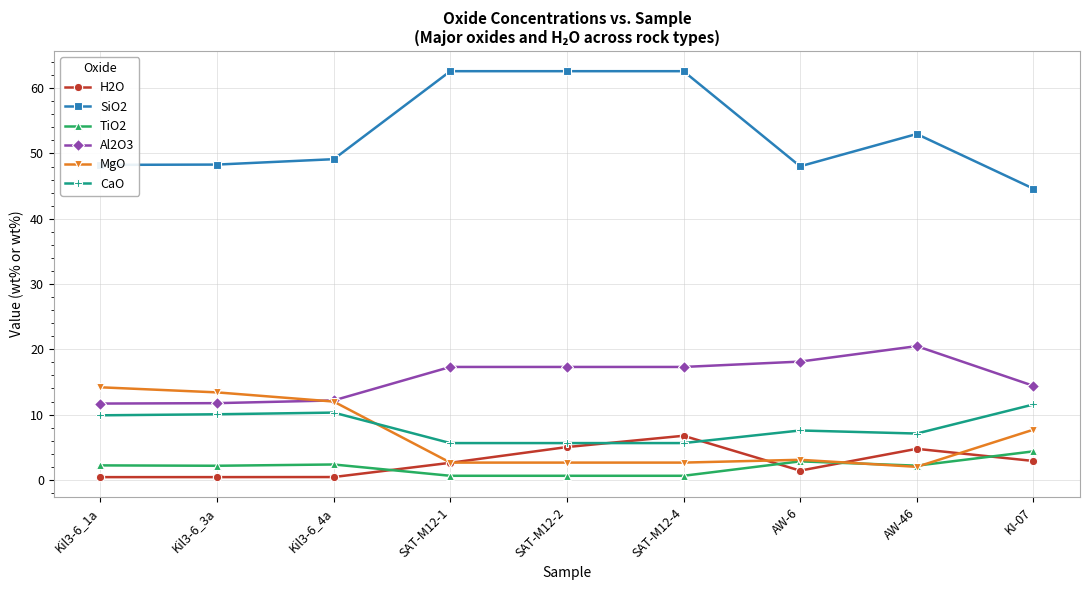

What position from the left is SAT-M12-2?

5